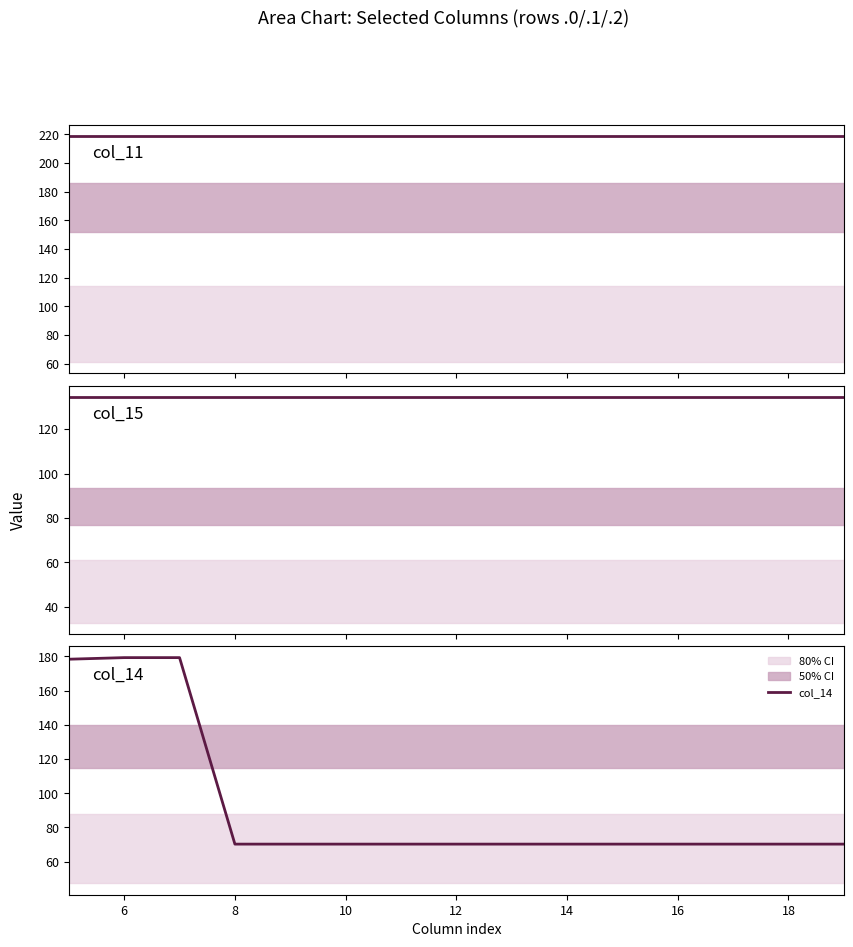

What is the minimum value for col_14?

70.3